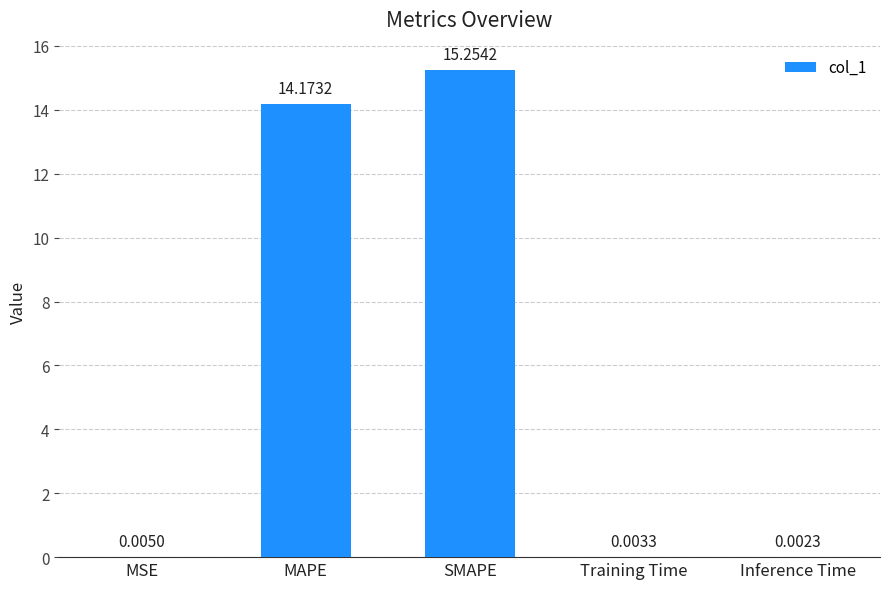

What is the change in value from MAPE to Training Time?

-14.2